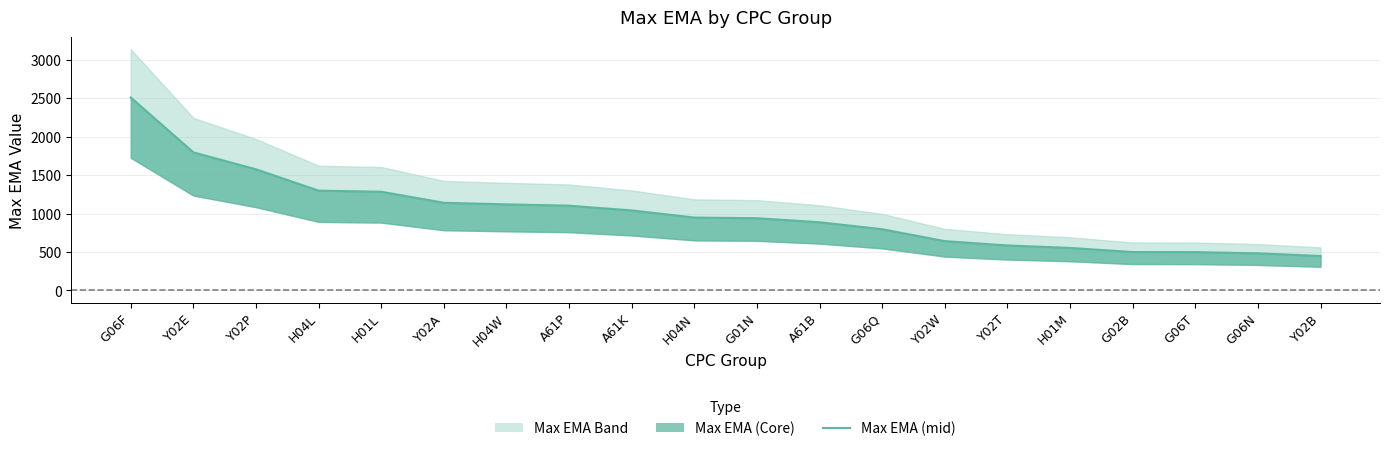

At which label is the value closest to 1479?

Y02P